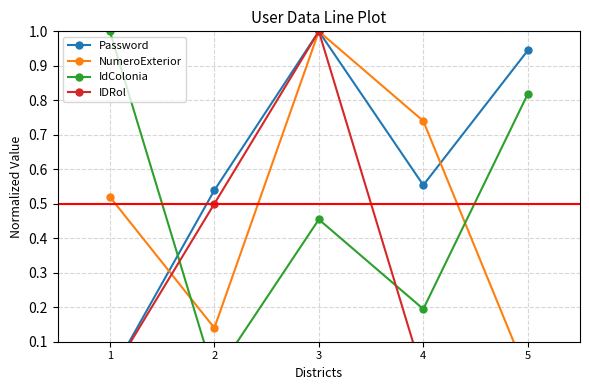

Which series has the largest range (max minus min)?

Password